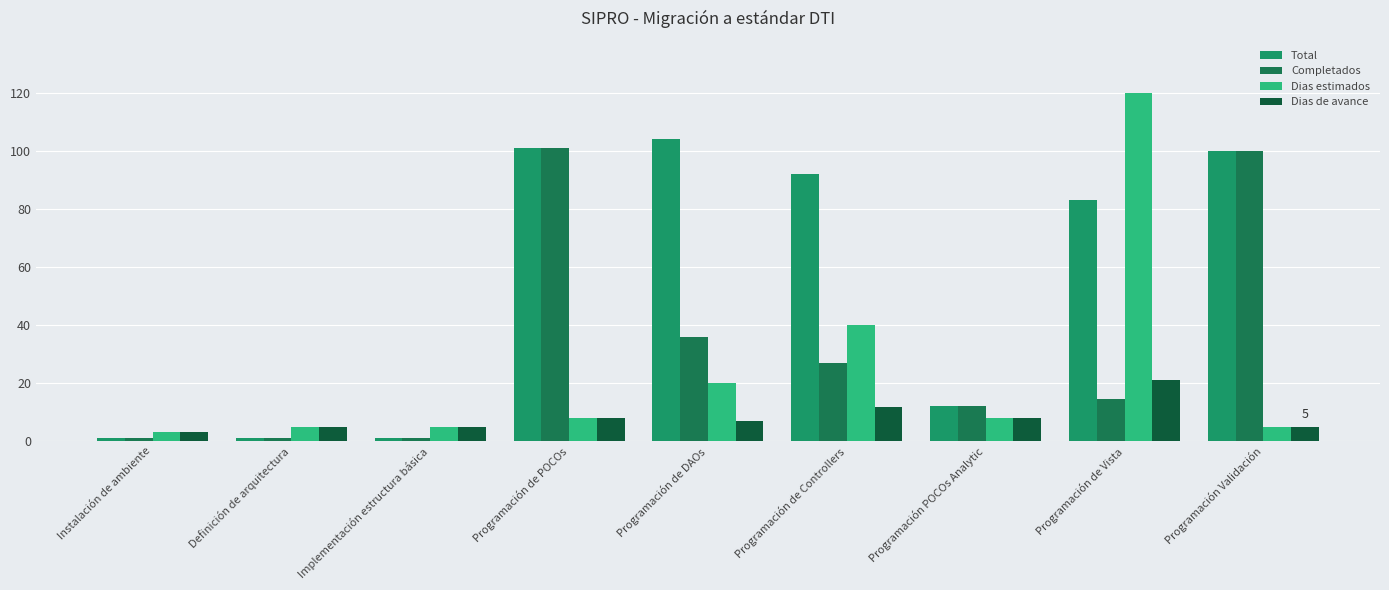

At which label does Total first exceed 83?

Programación de POCOs